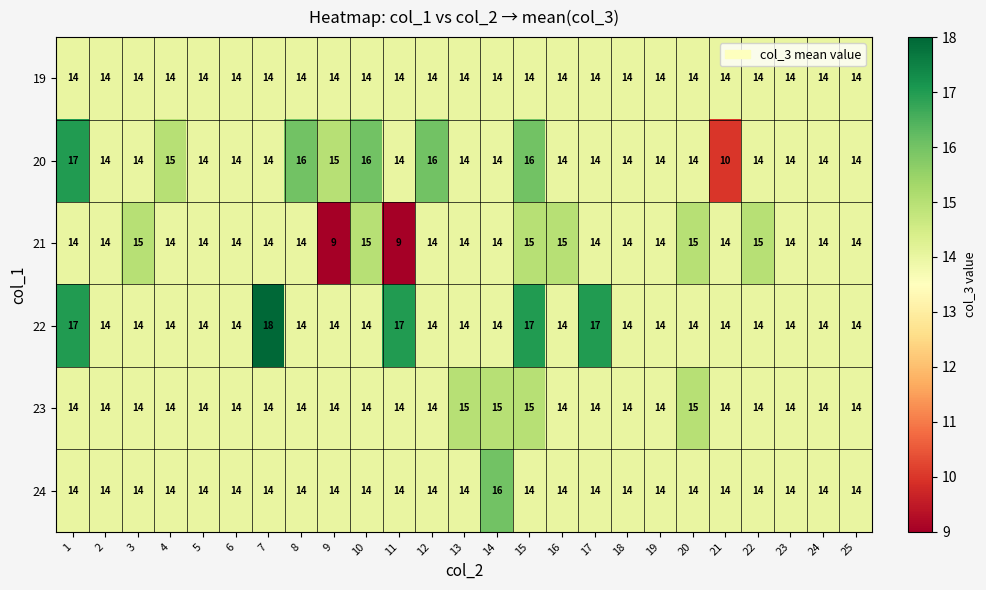

Which series has the largest range (max minus min)?

20